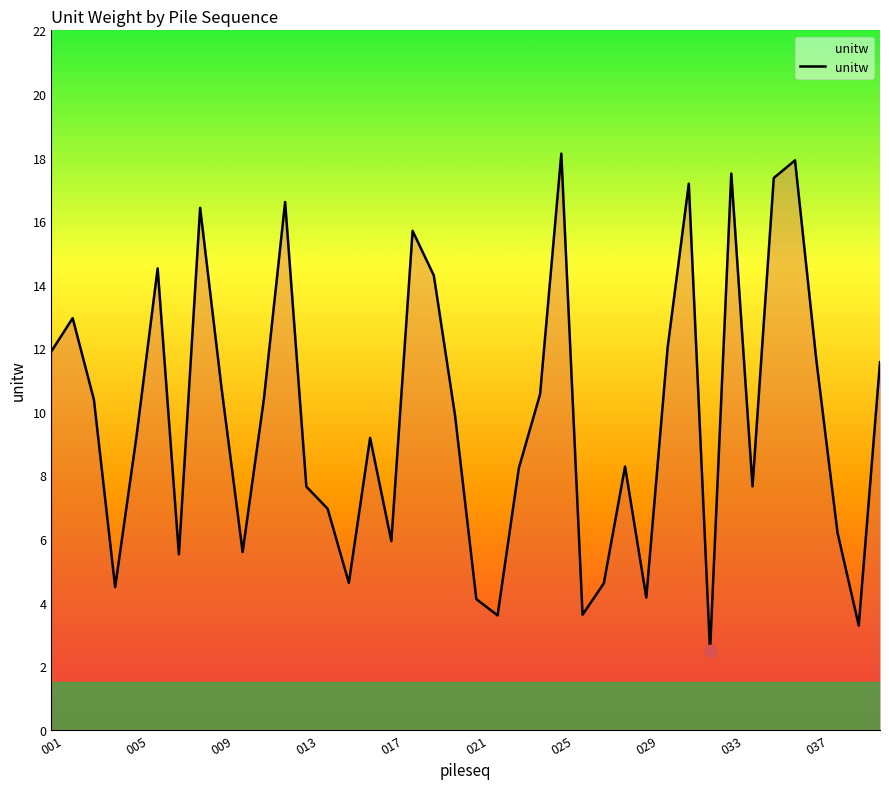

What is the minimum value shown in the chart?

2.5